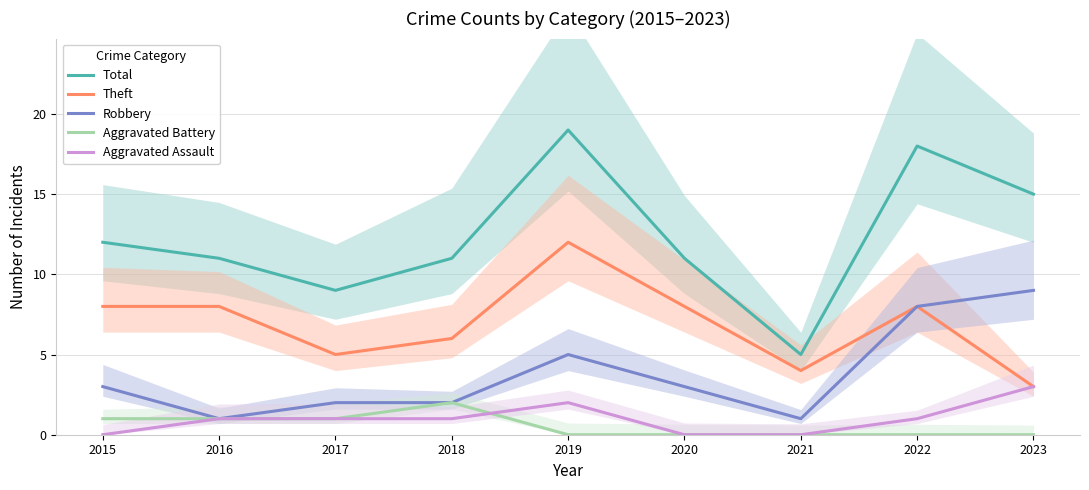

Reading left to right, transcribe all the data shown in this chart.

Total: 2015=12	2016=11	2017=9	2018=11	2019=19	2020=11	2021=5	2022=18	2023=15
Theft: 2015=8	2016=8	2017=5	2018=6	2019=12	2020=8	2021=4	2022=8	2023=3
Robbery: 2015=3	2016=1	2017=2	2018=2	2019=5	2020=3	2021=1	2022=8	2023=9
Aggravated Battery: 2015=1	2016=1	2017=1	2018=2	2019=0	2020=0	2021=0	2022=0	2023=0
Aggravated Assault: 2015=0	2016=1	2017=1	2018=1	2019=2	2020=0	2021=0	2022=1	2023=3